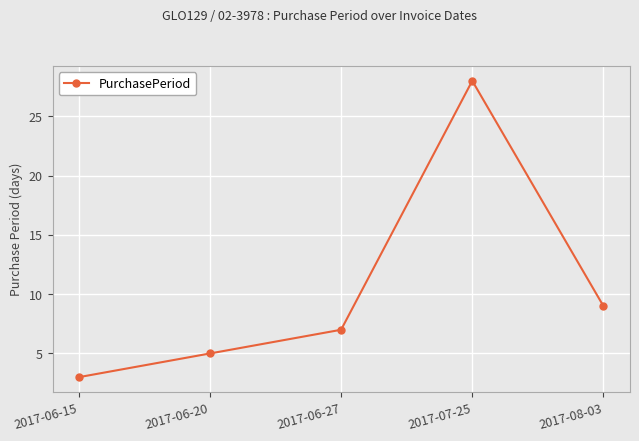

What is the label of the 5th point from the left?

2017-08-03